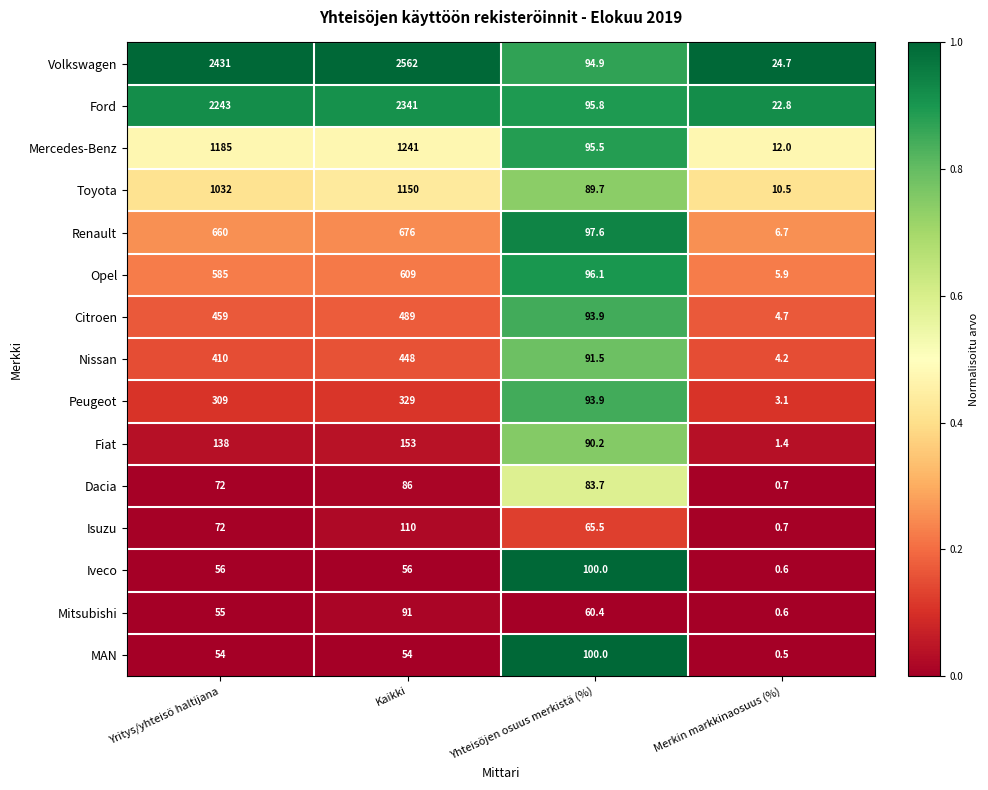

Count the number of categories in the chart.

4